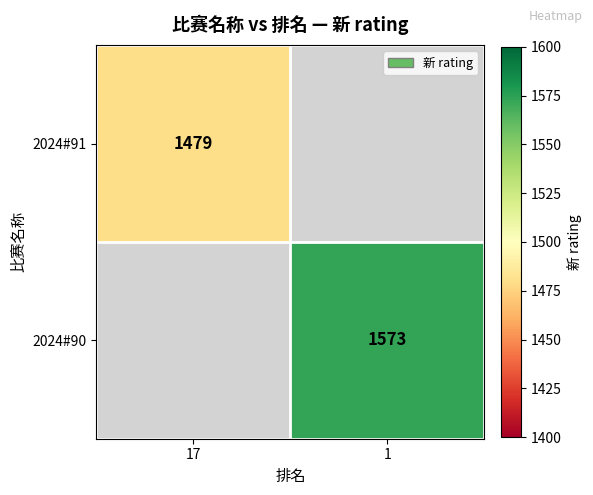

True or false: 2024#90 has a value of 1573 at 1.

True